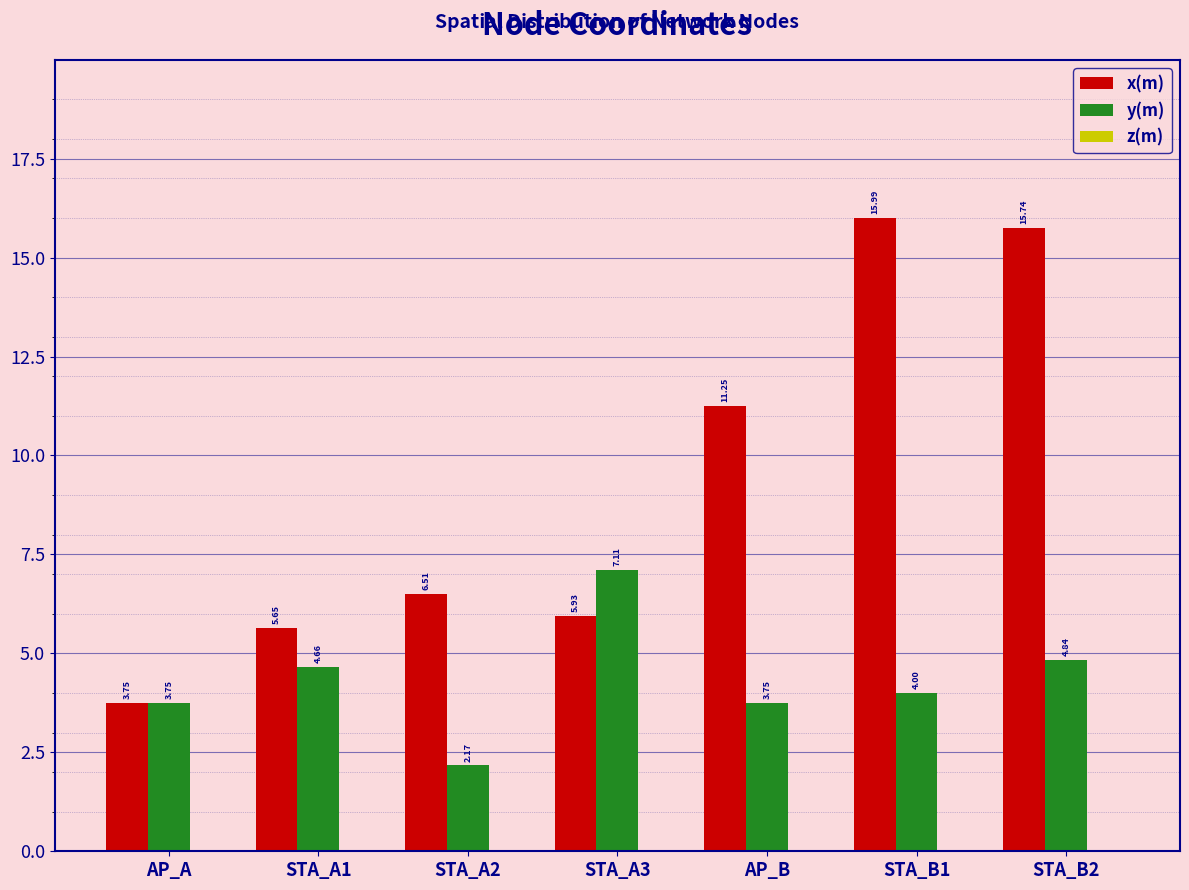

List the series in order of their peak value, highest first.

x(m), y(m)